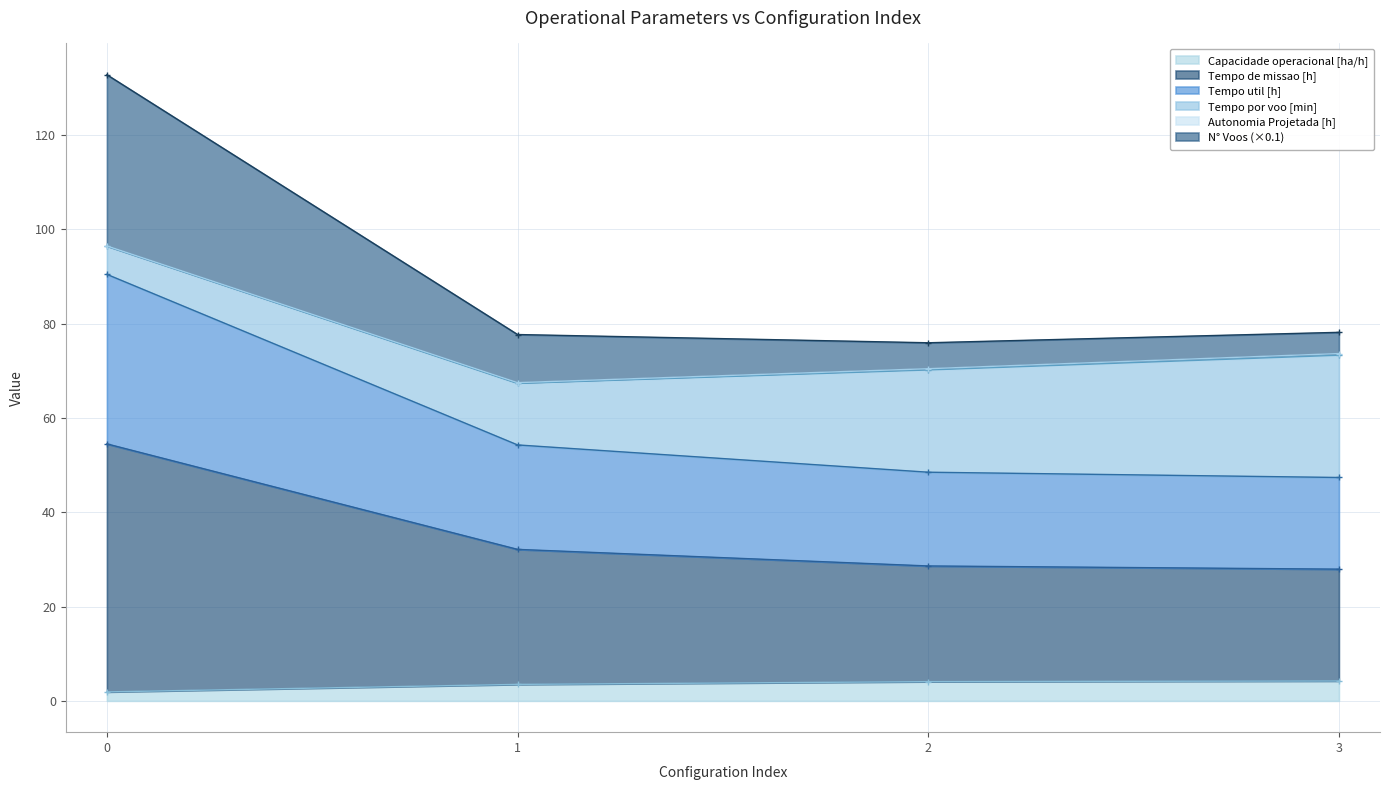

True or false: Capacidade operacional [ha/h] has more than 1 interior local peaks.

False